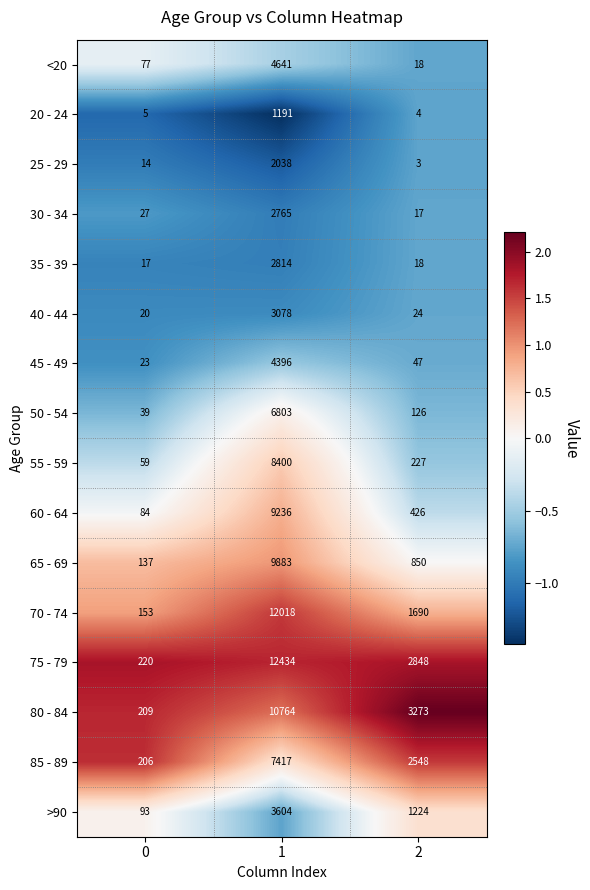

Rank the categories by 75 - 79 value from highest to lowest.

1, 2, 0